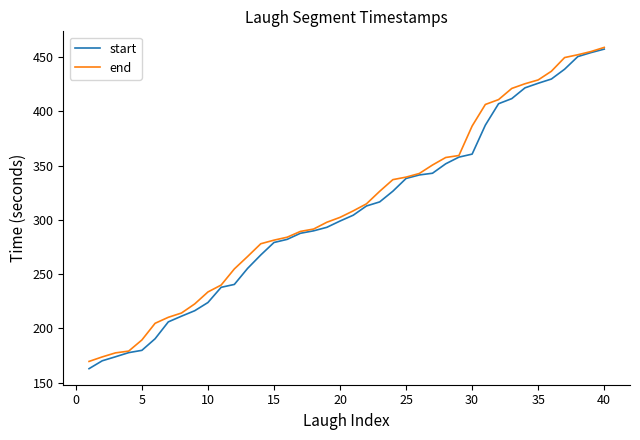

Which series has the largest total across all categories?

end